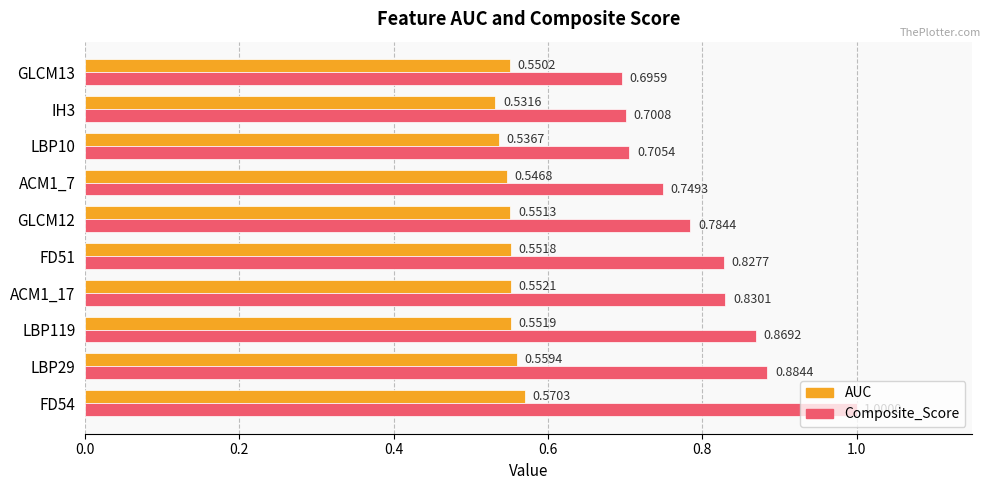

What is the sum of the Composite_Score values at ACM1_17 and GLCM13?

1.5